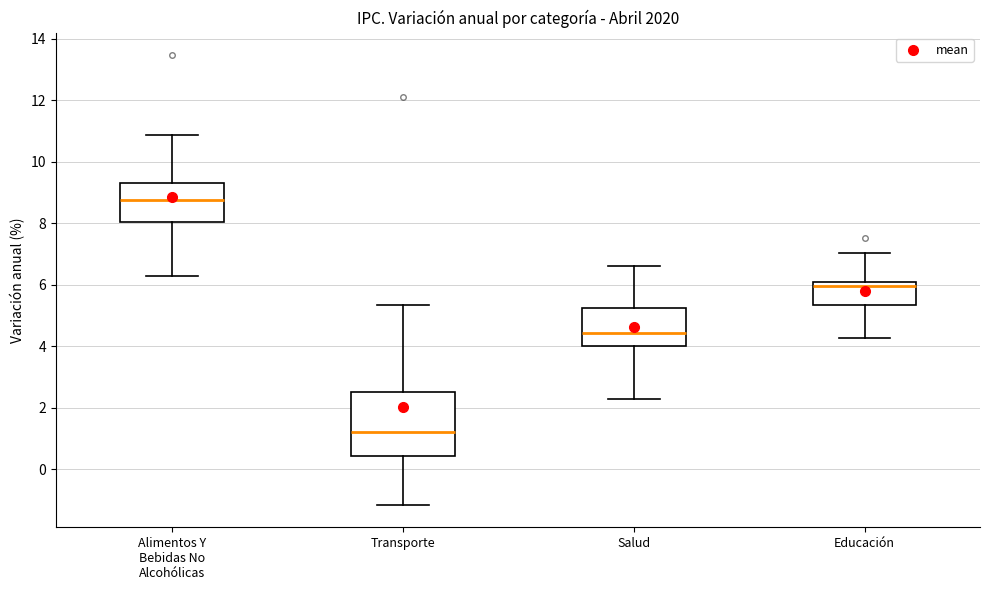

Reading left to right, transcribe this box plot: for each box, give where its median line is, the range the box spans, and where its two whiskers end, as read against the y-axis. The values are not printed on the chart, so give them approximately, as read against the axis.

Alimentos Y Bebidas No Alcohólicas: median 8.8, box 8.0 to 9.2, whiskers 6.2 to 10.8
Transporte: median 1.2, box 0.4 to 2.6, whiskers -1.2 to 5.4
Salud: median 4.4, box 4.0 to 5.2, whiskers 2.2 to 6.6
Educación: median 6.0 (just below the box's upper edge), box 5.4 to 6.0, whiskers 4.2 to 7.0